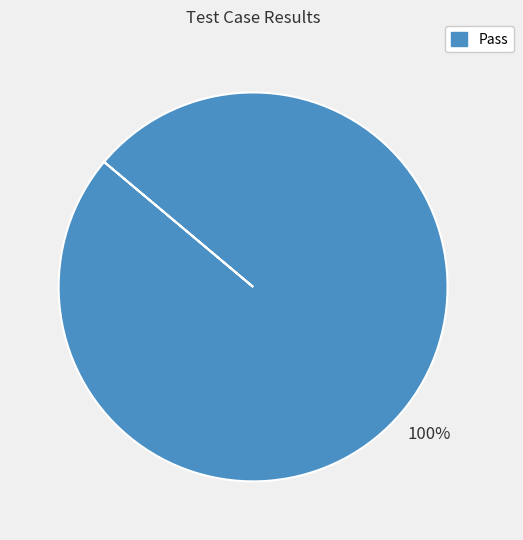

Rank the categories by value from lowest to highest.

Pass